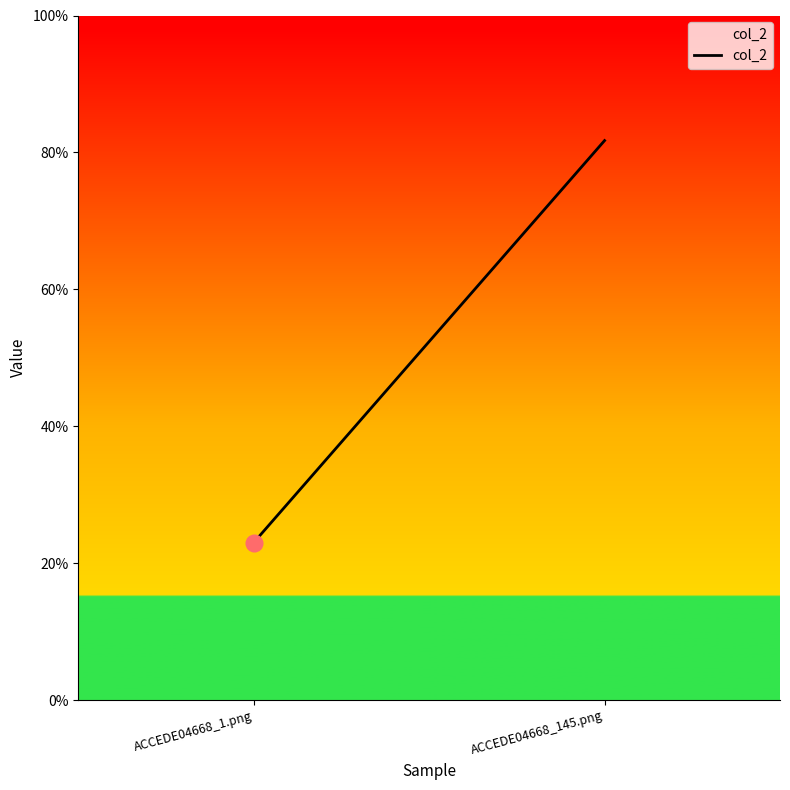

Reading left to right, list all the values displayed in this chart.

ACCEDE04668_1.png=0.2	ACCEDE04668_145.png=0.8